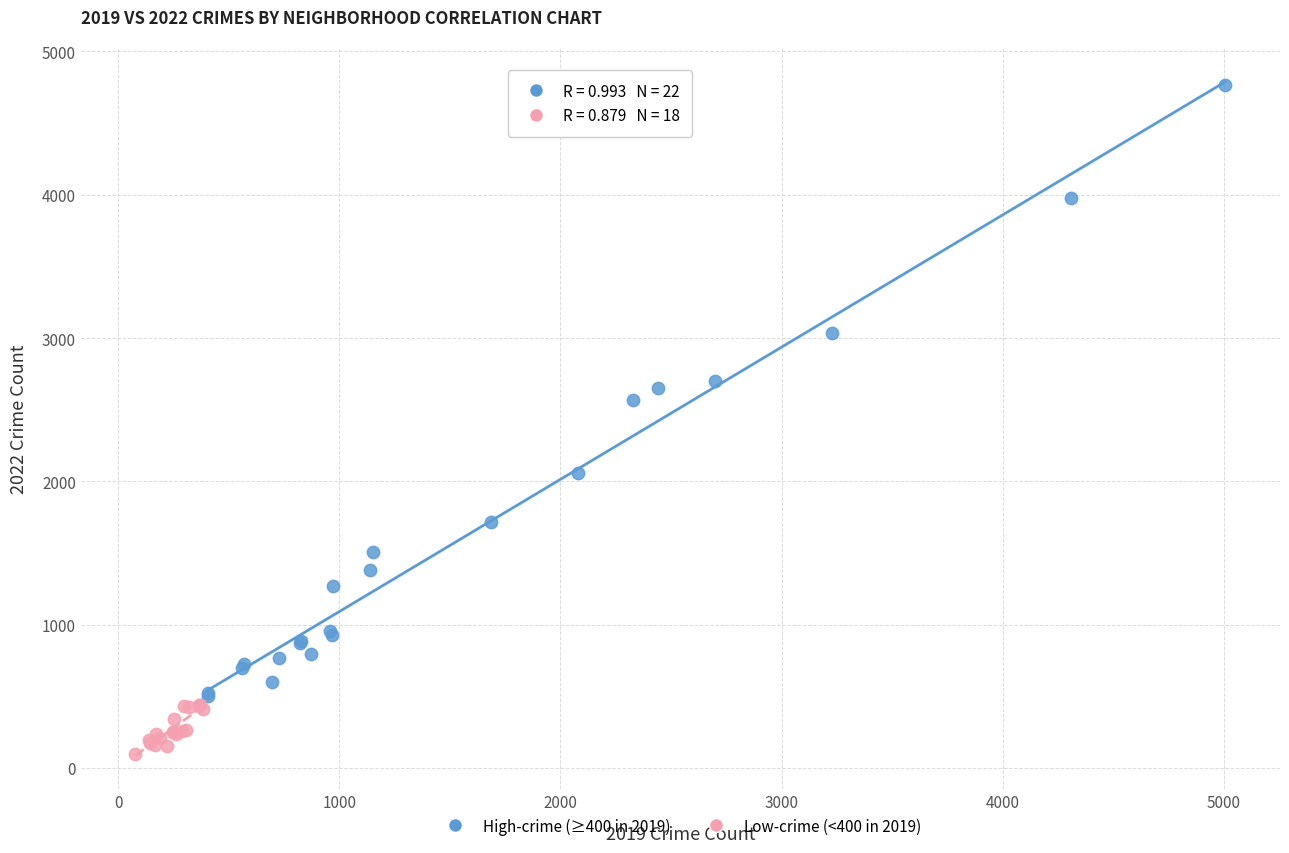

Which series has the largest Y range (max minus min)?

High-crime (≥400 in 2019)